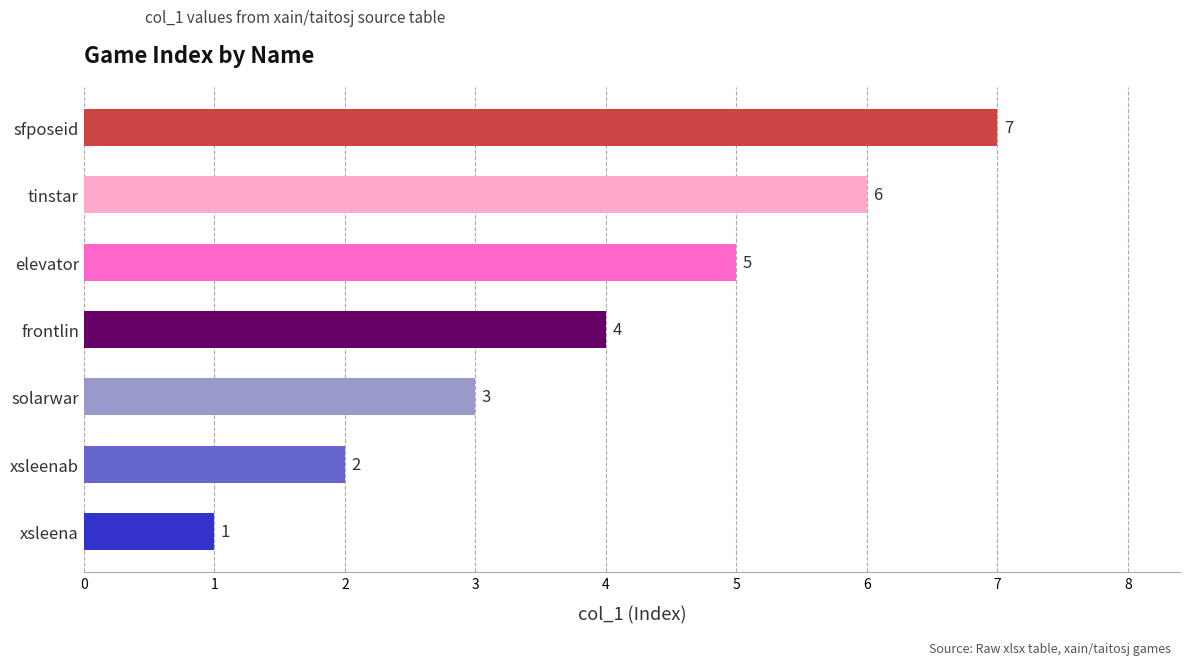

List the labels in order of value, smallest first.

xsleena, xsleenab, solarwar, frontlin, elevator, tinstar, sfposeid